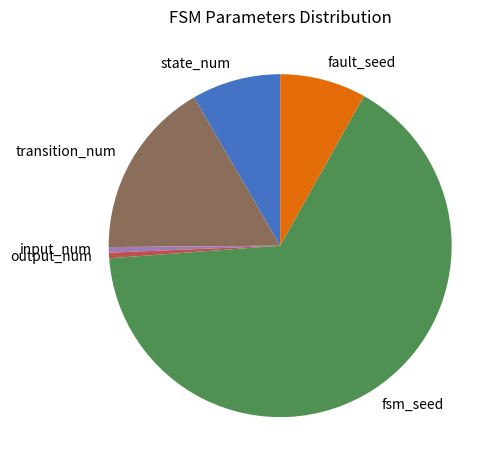

True or false: transition_num accounts for 11% of the total.

False